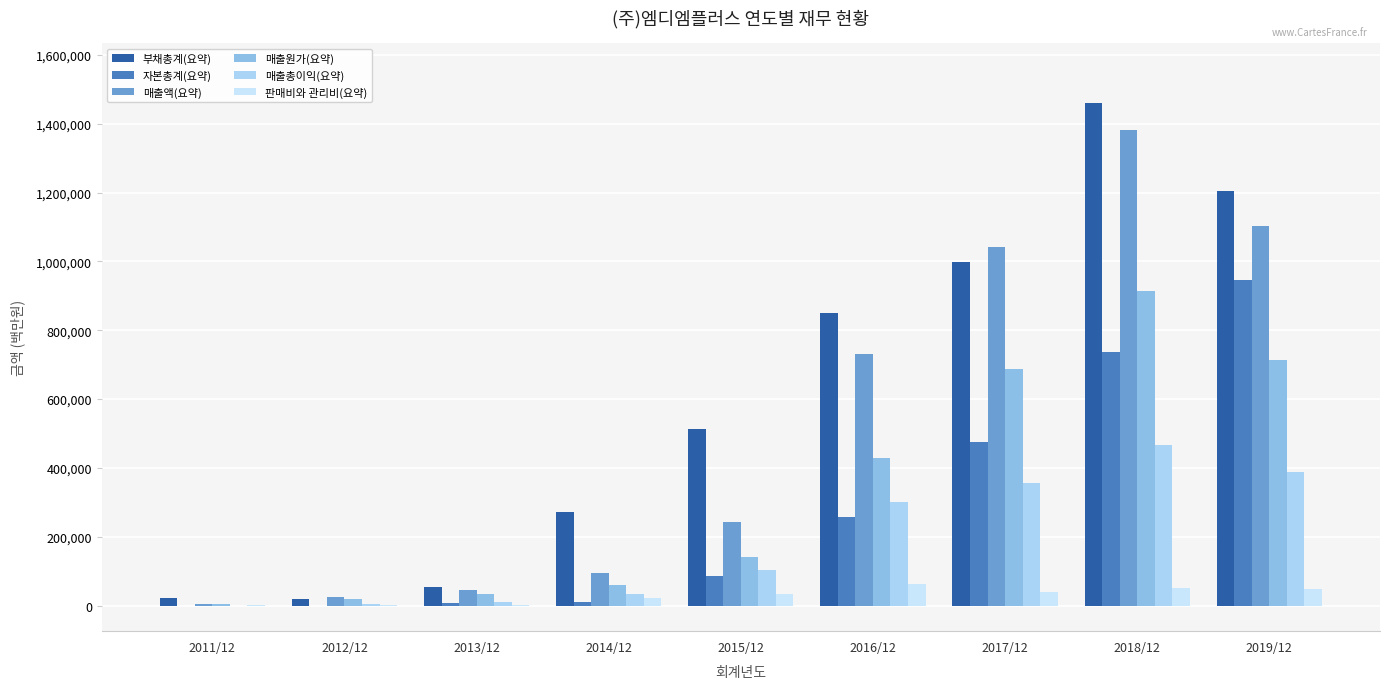

What is the maximum value for 매출액(요약)?

1381959